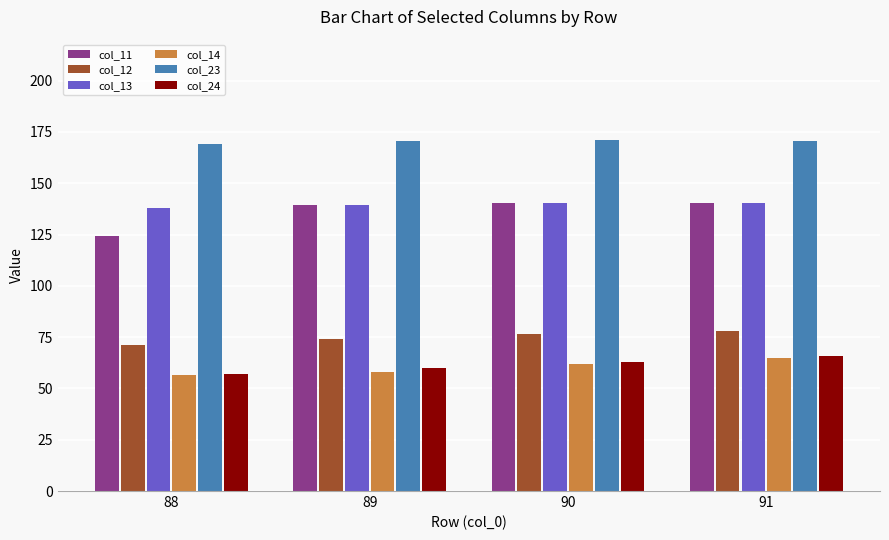

The value of col_14 at 90 is 88.1. True or false?

False